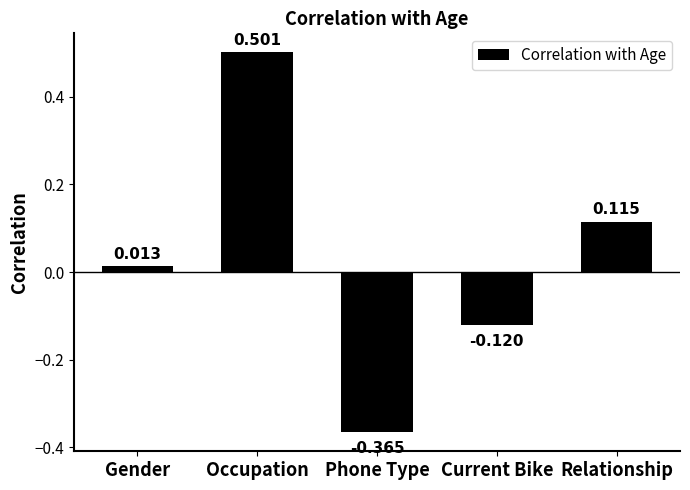

What is the difference between the values at Current Bike and Relationship?

0.2